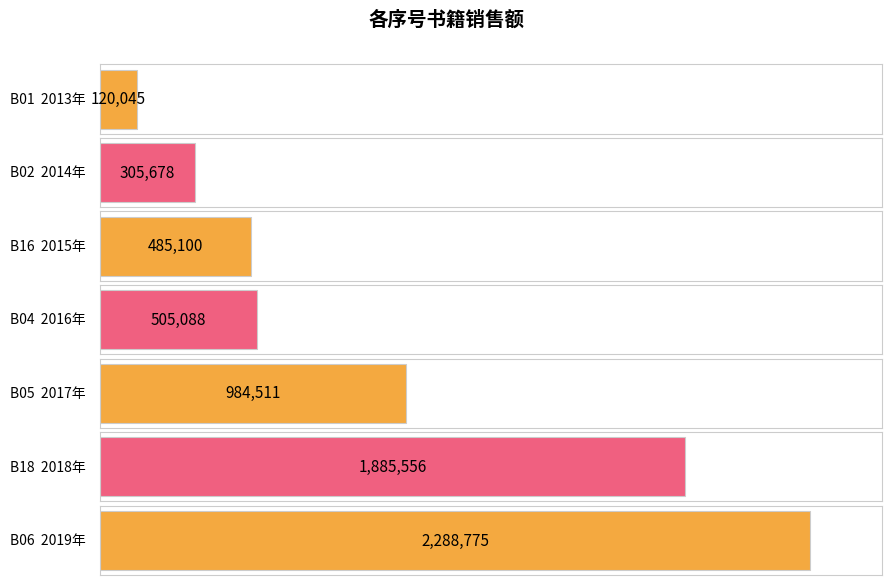

Between B06 and B16, which is larger?

B06